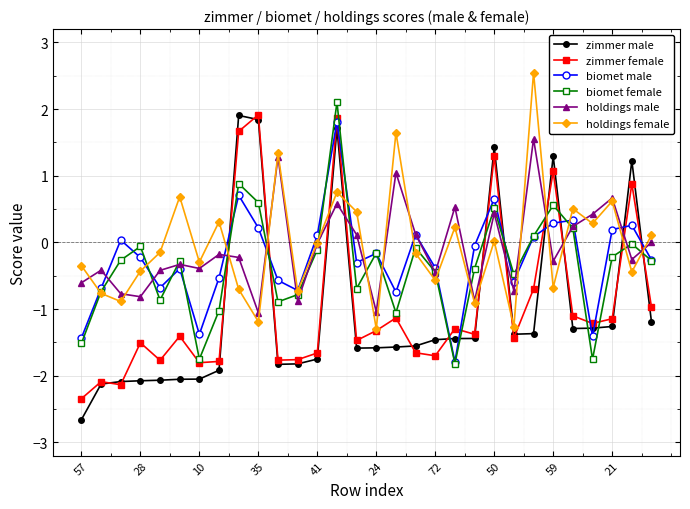

Which series has the widest spread of values?

zimmer male